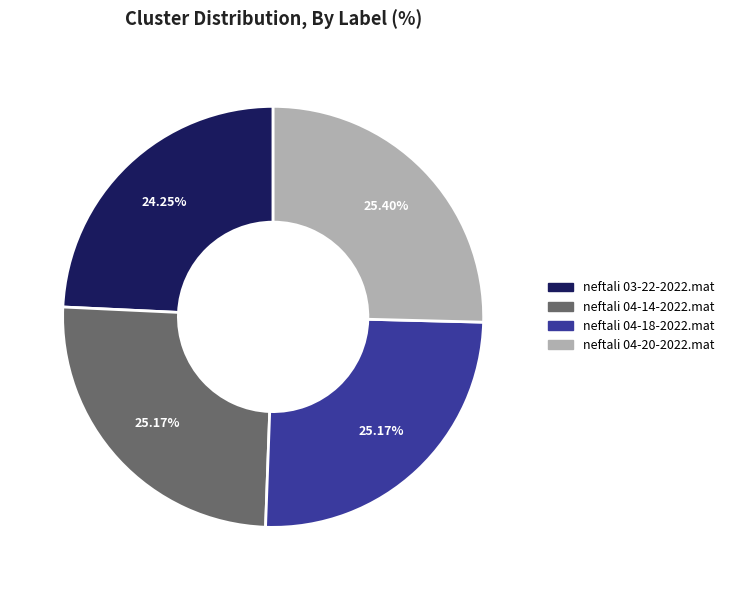

What percentage is the neftali 03-22-2022.mat slice, to the nearest percent?

24%